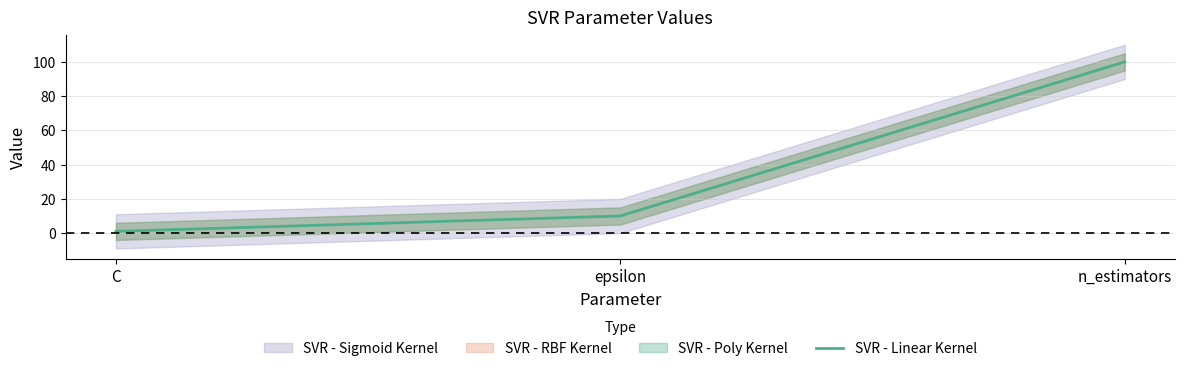

List the labels in order of value, largest first.

n_estimators, epsilon, C